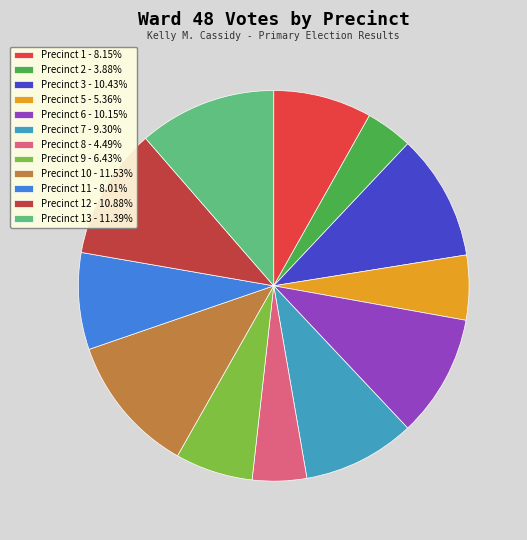

Count the number of slices in the pie.

12